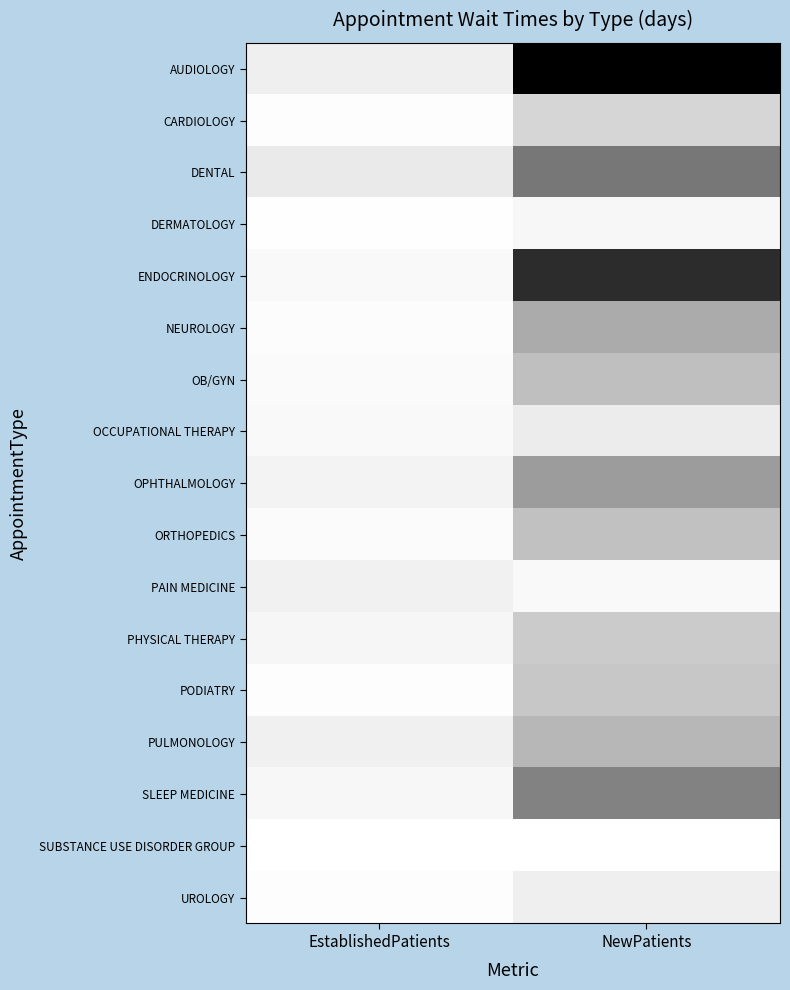

Reading left to right, transcribe all the data shown in this chart.

AUDIOLOGY: EstablishedPatients=17.8	NewPatients=134.3
CARDIOLOGY: EstablishedPatients=1.9	NewPatients=35.5
DENTAL: EstablishedPatients=21.1	NewPatients=81.7
DERMATOLOGY: EstablishedPatients=1.1	NewPatients=8.3
ENDOCRINOLOGY: EstablishedPatients=6.7	NewPatients=114.5
NEUROLOGY: EstablishedPatients=3.5	NewPatients=58.0
OB/GYN: EstablishedPatients=5.1	NewPatients=48.8
OCCUPATIONAL THERAPY: EstablishedPatients=6.0	NewPatients=19.8
OPHTHALMOLOGY: EstablishedPatients=13.2	NewPatients=64.5
ORTHOPEDICS: EstablishedPatients=4.1	NewPatients=47.6
PAIN MEDICINE: EstablishedPatients=15.5	NewPatients=6.0
PHYSICAL THERAPY: EstablishedPatients=9.5	NewPatients=41.8
PODIATRY: EstablishedPatients=2.5	NewPatients=44.1
PULMONOLOGY: EstablishedPatients=16.1	NewPatients=52.7
SLEEP MEDICINE: EstablishedPatients=8.3	NewPatients=76.3
SUBSTANCE USE DISORDER GROUP: EstablishedPatients=0.0	NewPatients=0.0
UROLOGY: EstablishedPatients=2.4	NewPatients=17.6